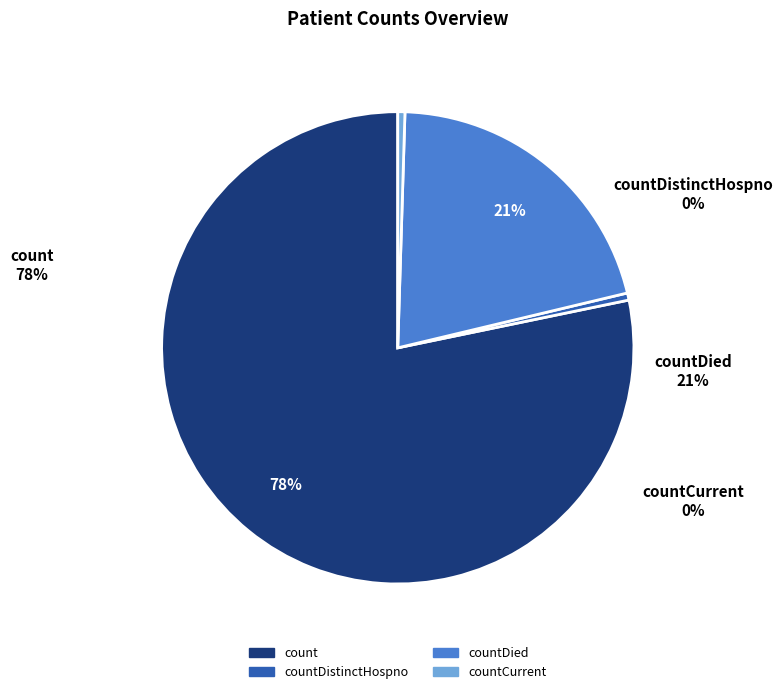

To the nearest percent, what is the combined percentage of countDied and count?

99%